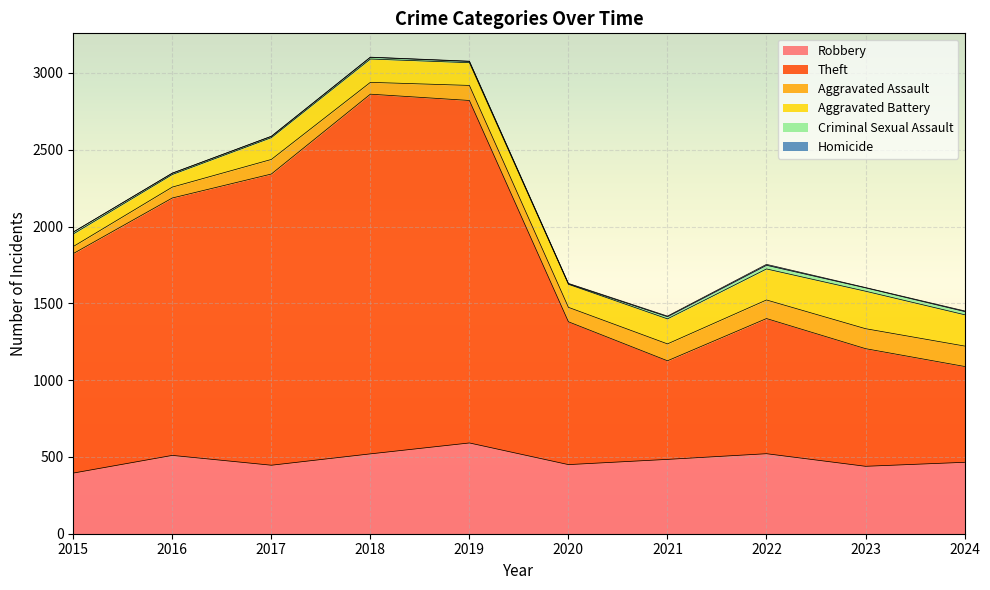

Where is the first local maximum for Homicide?

2022